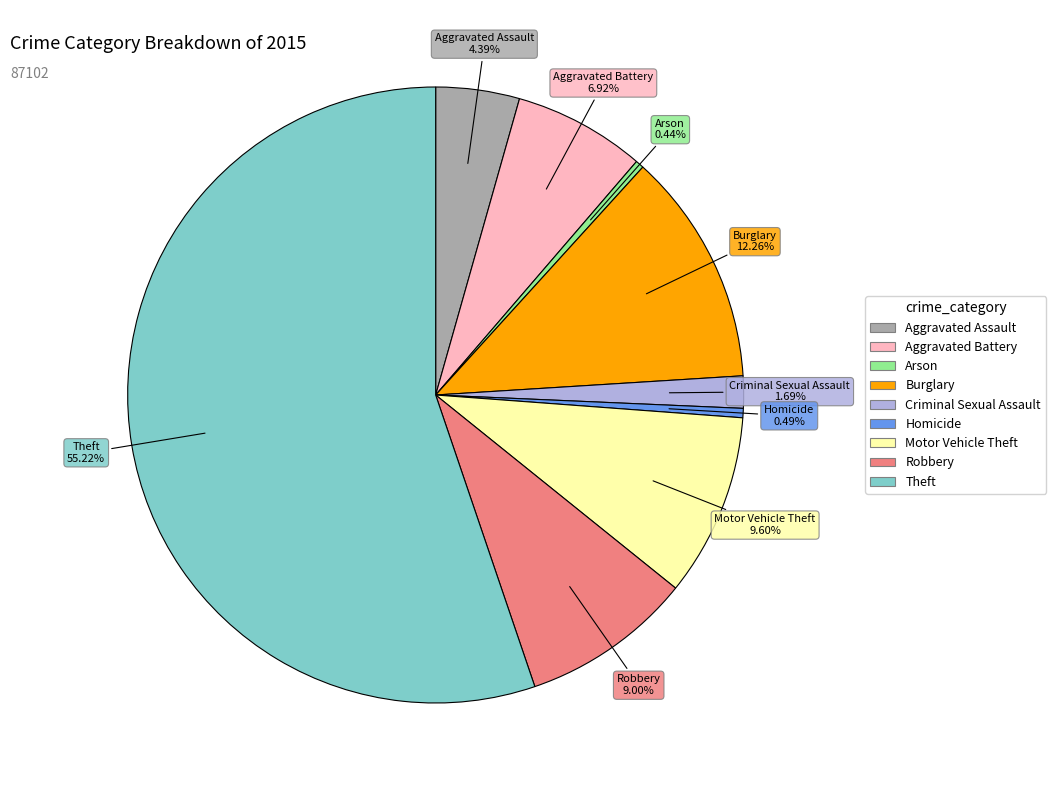

To the nearest percent, what is the difference between the largest and smallest slice percentages?

55%